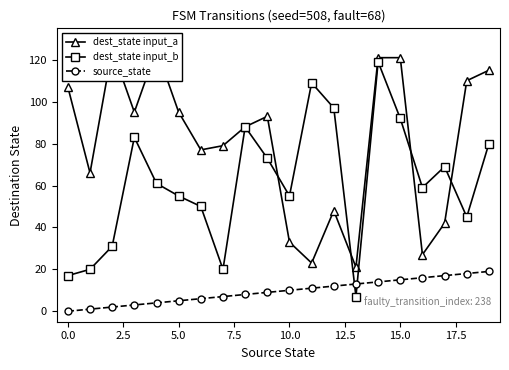

How many data points in dest_state input_b are less than 61?

10